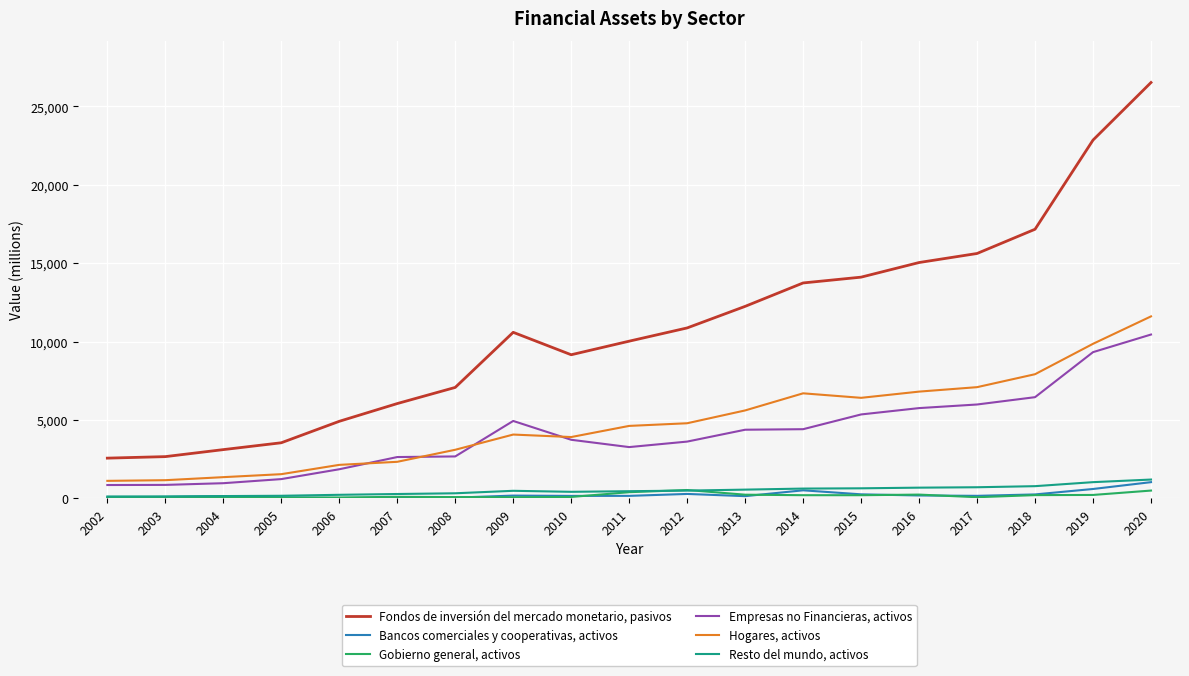

Which series has the largest range (max minus min)?

Fondos de inversión del mercado monetario, pasivos